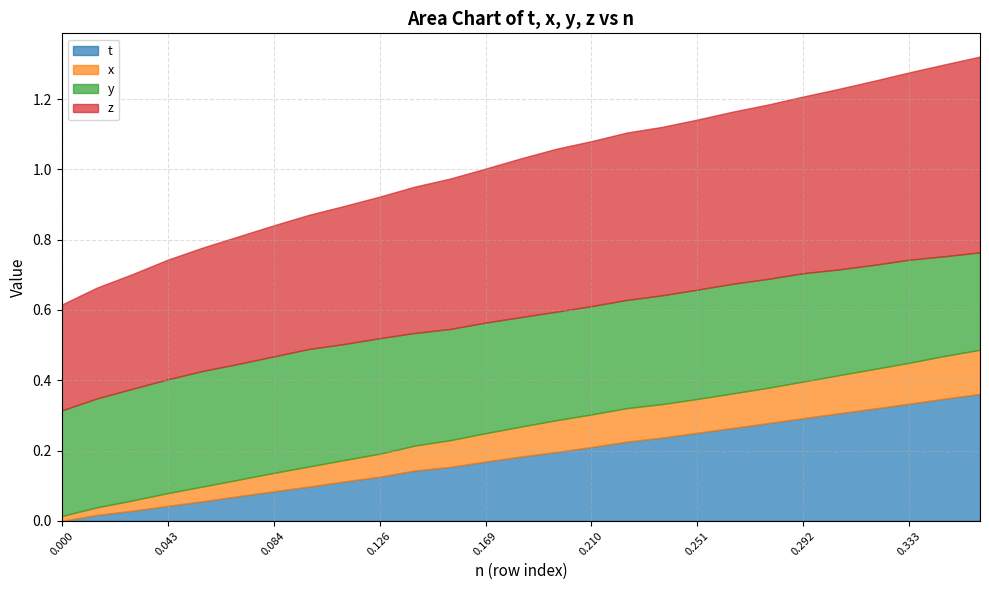

True or false: t has a value of 0.5 at 0.3059387.

False